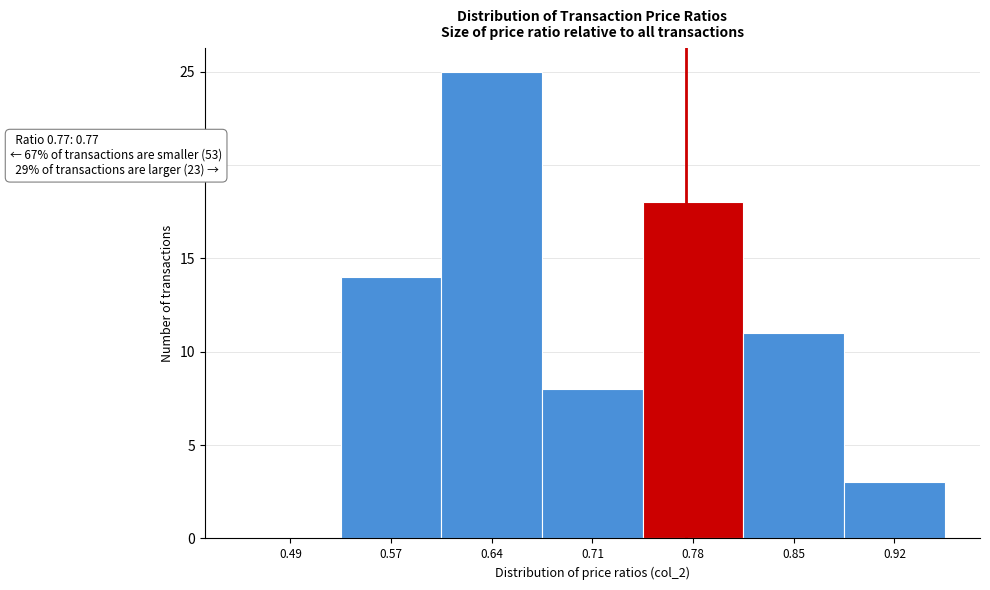

Which range on the x-axis has the tallest bar?

0.60 to 0.67